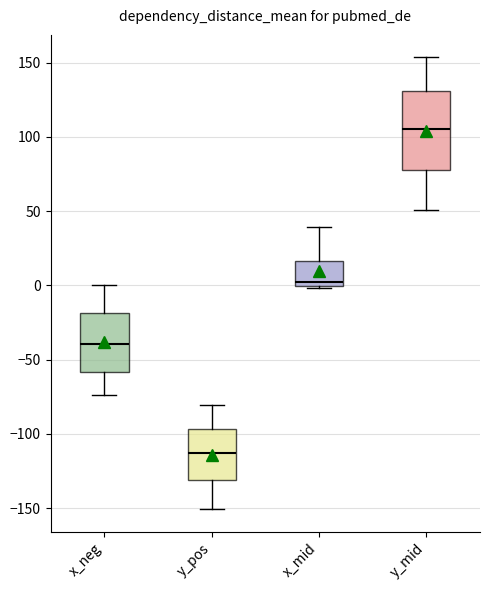

Reading left to right, read every box against the y-axis: the position of its median line, the range the box covers, and the ends of its whiskers. The values are not printed on the chart, so give them approximately, as read against the axis.

x_neg: median -40, box -60 to -20, whiskers -75 to 0
y_pos: median -115, box -130 to -95, whiskers -150 to -80
x_mid: median 0 (just above the box's lower edge), box 0 to 15, whiskers 0 to 40
y_mid: median 105, box 80 to 130, whiskers 50 to 155